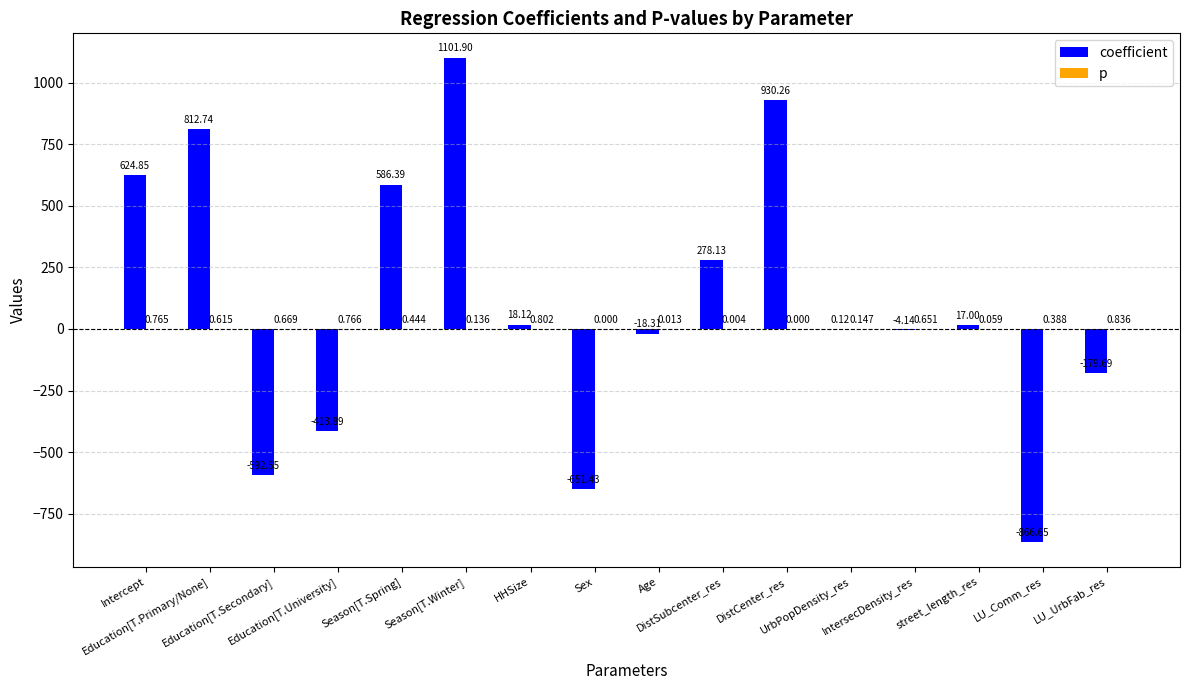

Reading left to right, transcribe all the data shown in this chart.

coefficient: 624.9	812.7	-592.5	-413.9	586.4	1101.9	18.1	-651.4	-18.3	278.1	930.3	0.1	-4.1	17.0	-866.7	-179.7
p: 0.8	0.6	0.7	0.8	0.4	0.1	0.8	0.0	0.0	0.0	0.0	0.1	0.7	0.1	0.4	0.8